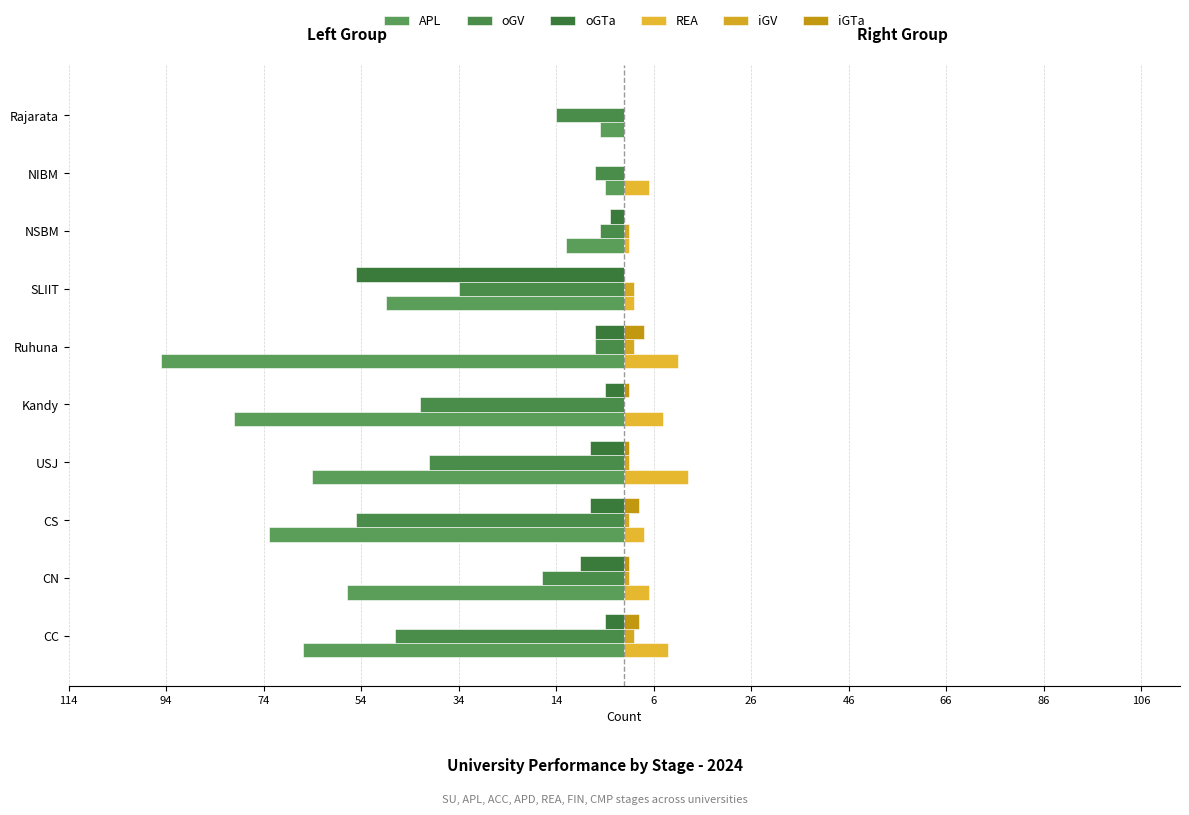

How many data points in oGV are above -17?

4